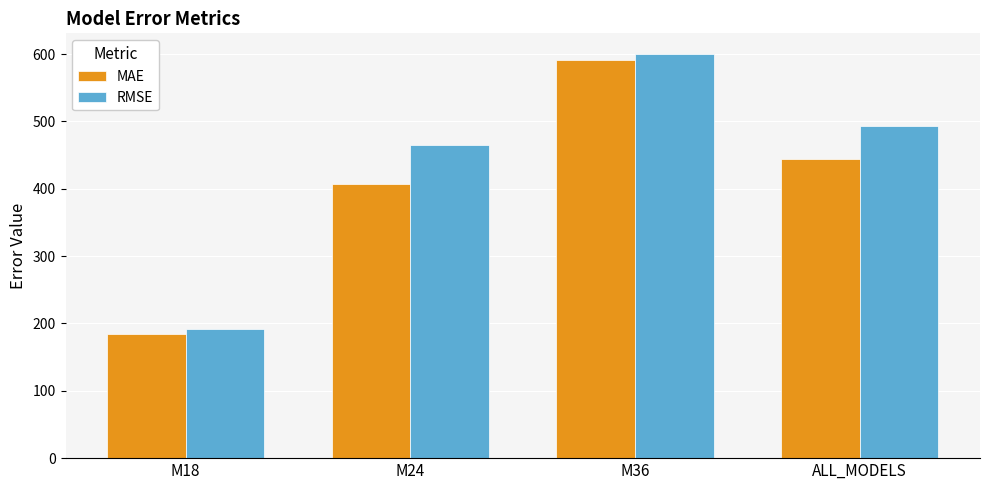

Which series changed the most between M18 and ALL_MODELS?

RMSE